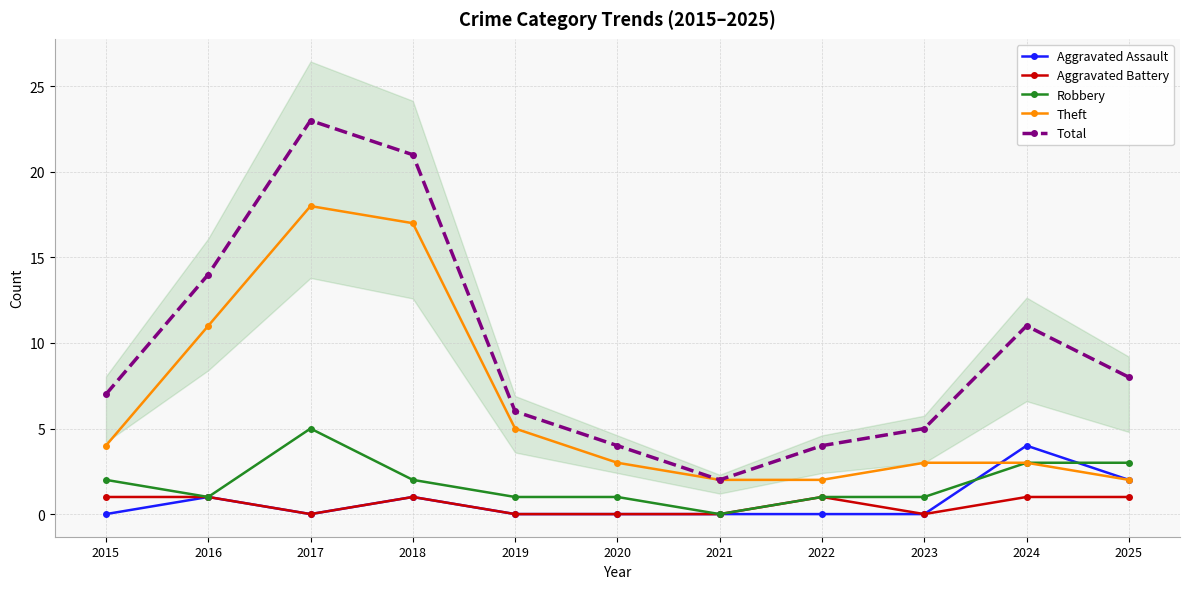

Rank the series at 2021 from highest to lowest value.

Theft, Total, Aggravated Assault, Aggravated Battery, Robbery